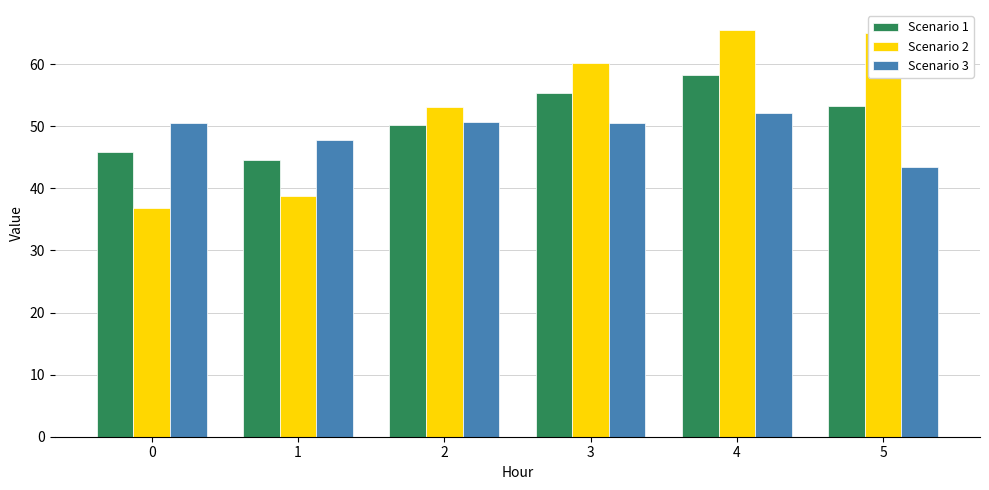

List the series in order of their overall mean, lowest first.

Scenario 3, Scenario 1, Scenario 2